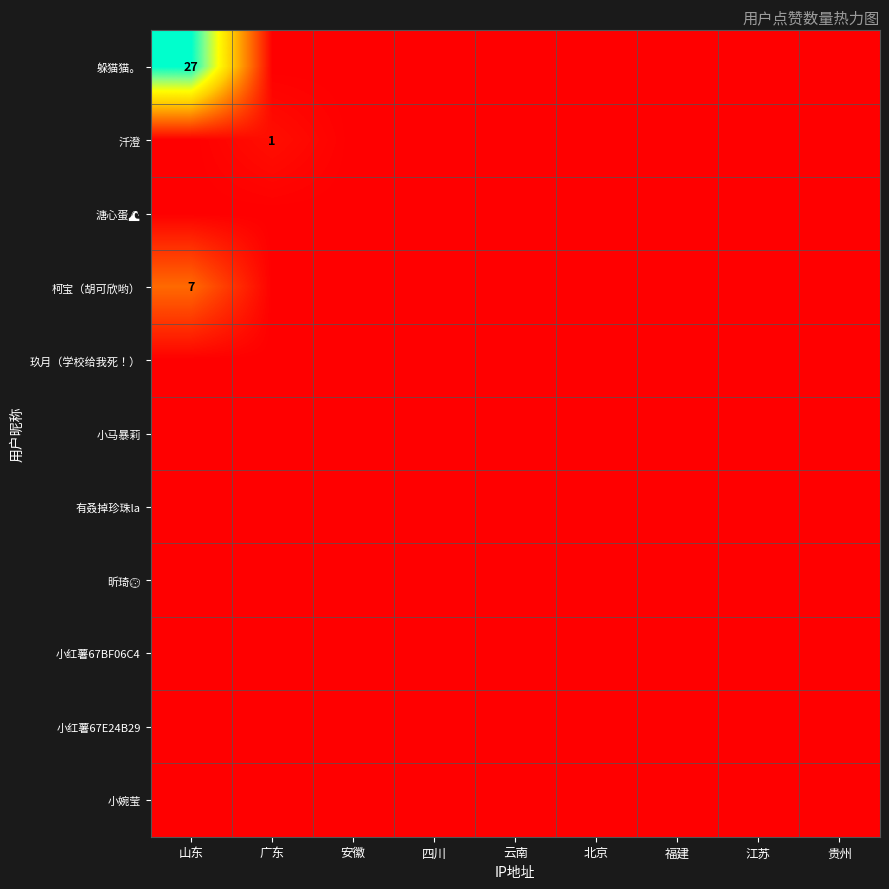

Between 北京 and 四川, which is larger?

北京